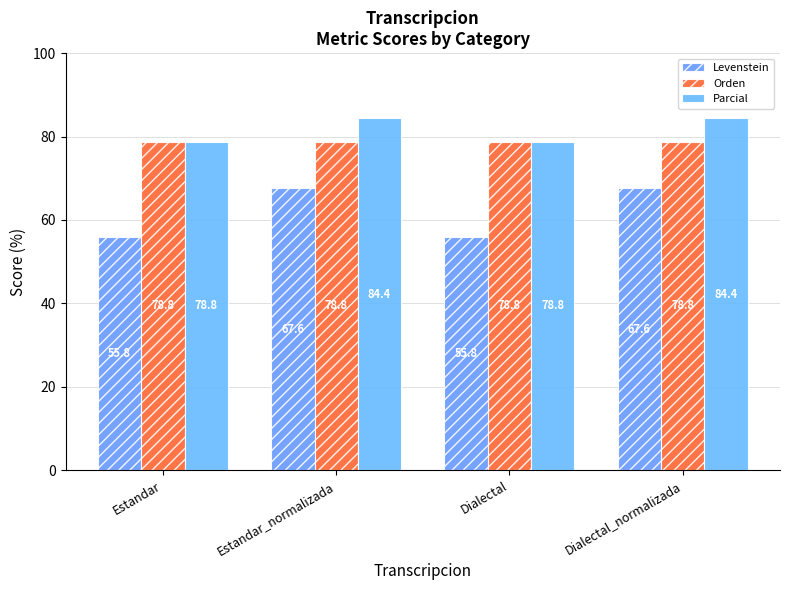

Which has a higher value, Dialectal or Estandar?

Dialectal